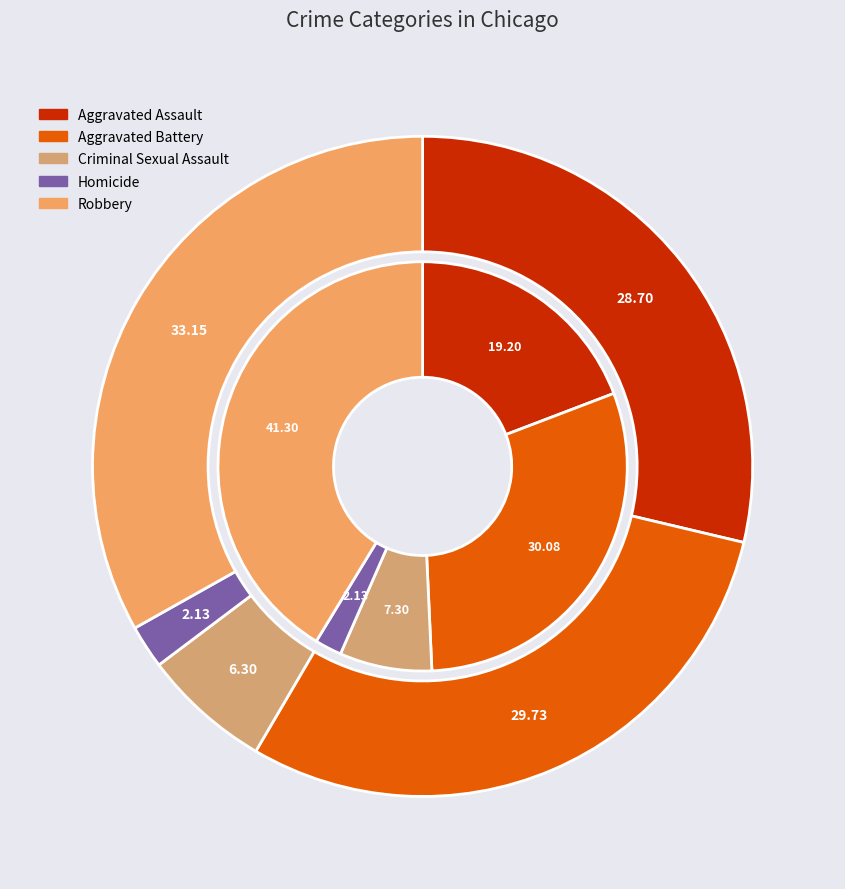

Does values_2024 account for over 50% of the chart?

No